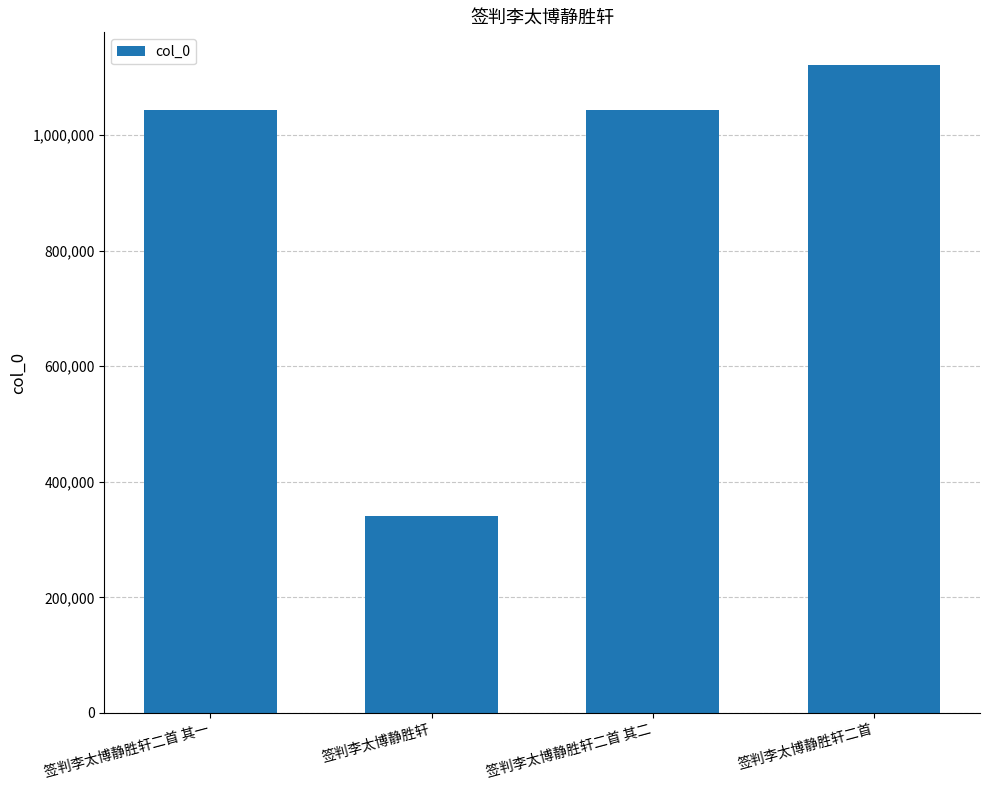

What is the label of the 3rd bar from the left?

签判李太博静胜轩二首 其二